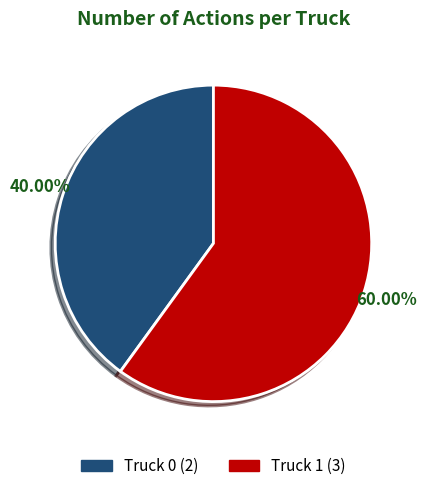

Which slice is the largest?

Truck 1